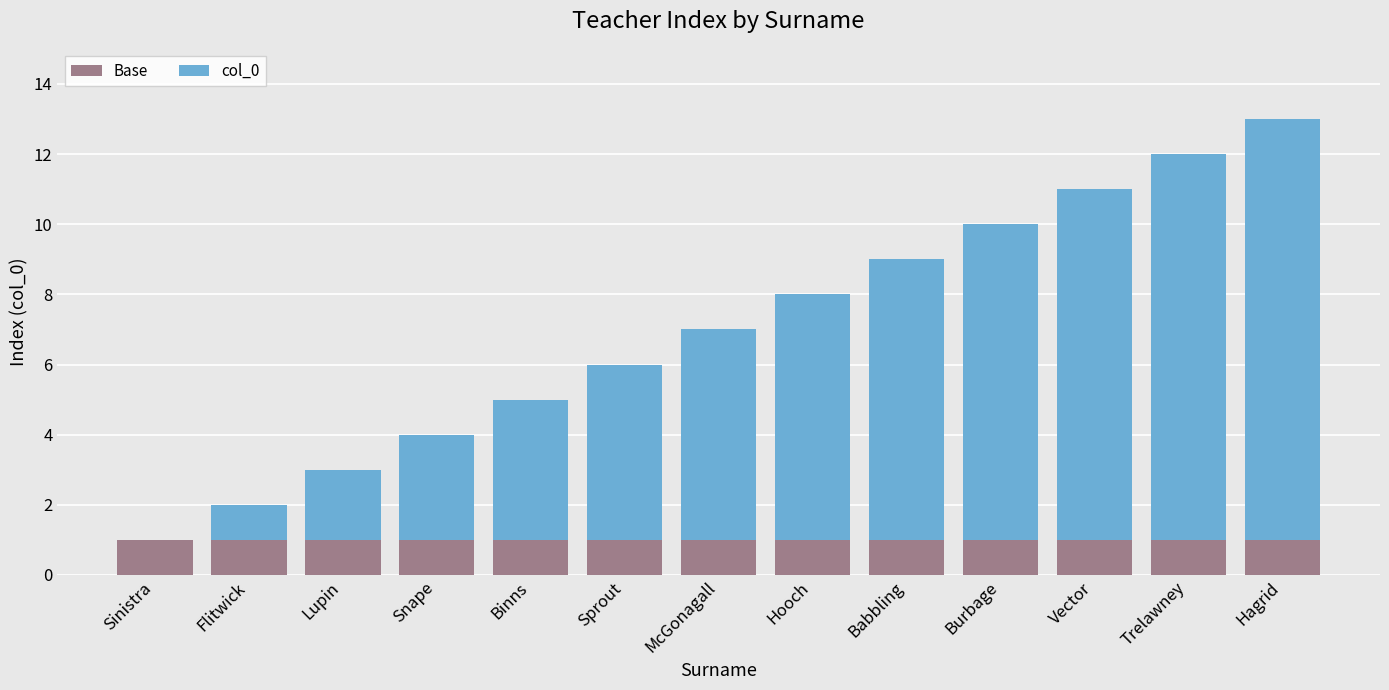

The Base series shows 0 at McGonagall. True or false?

False